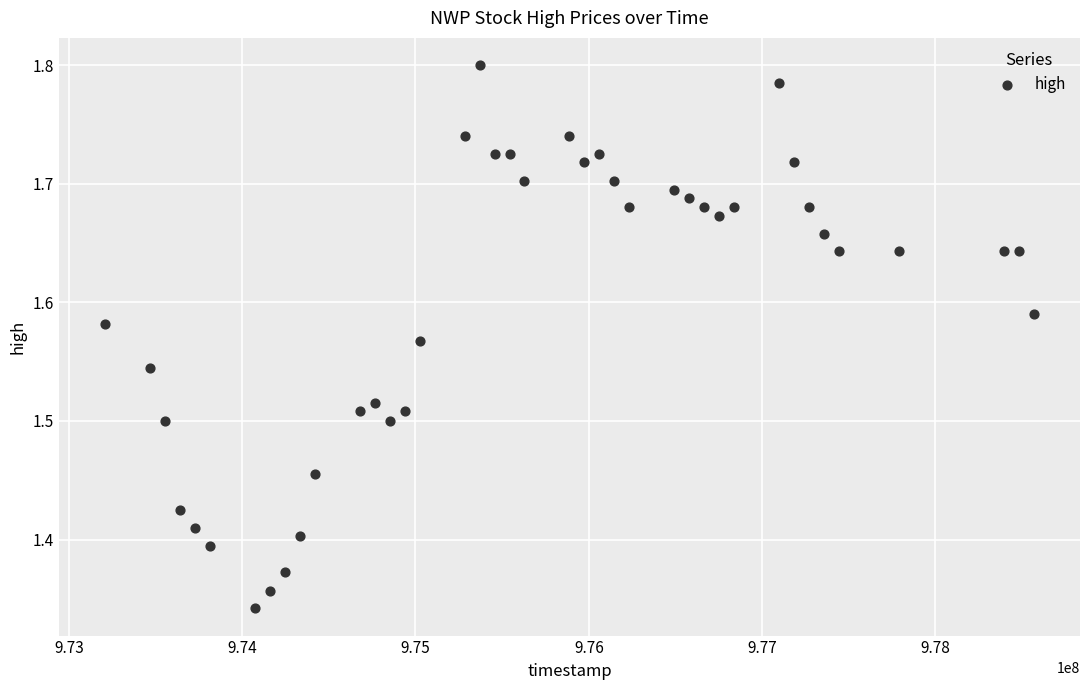

What is the range of X values (max minus min)?

5356800.0